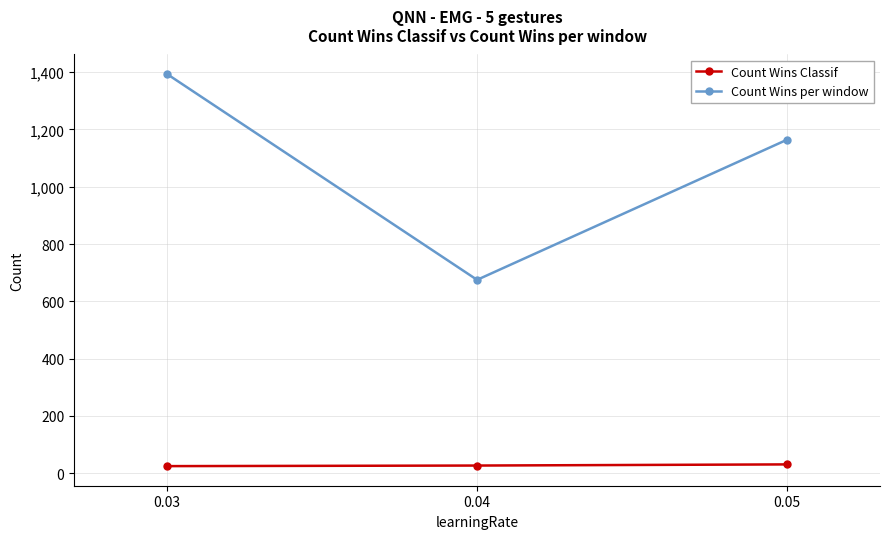

Does the chart have visible grid lines?

Yes